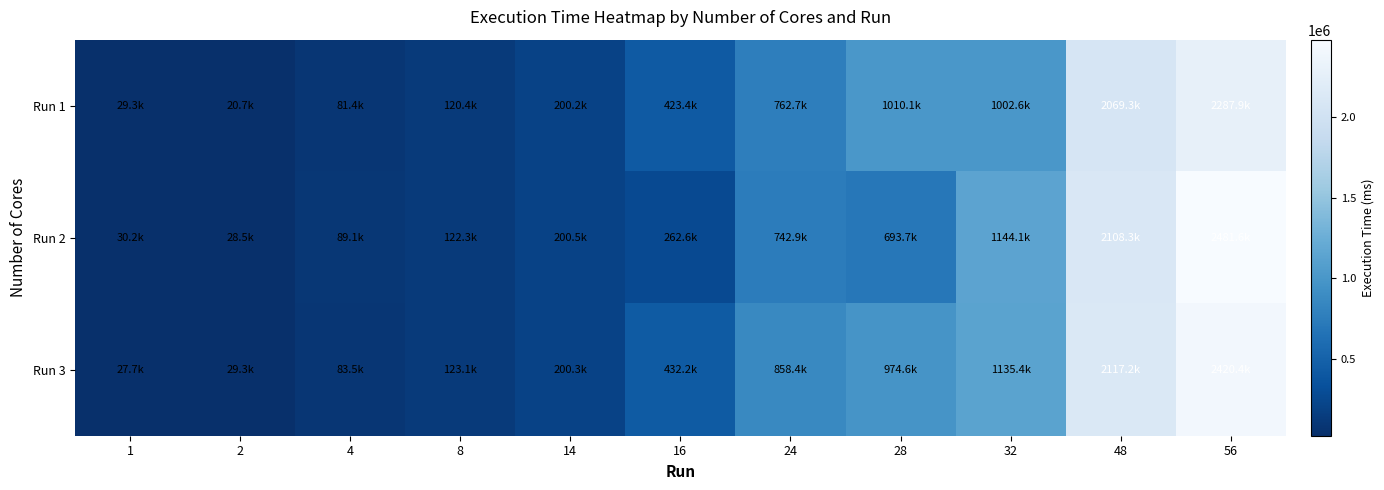

Reading right to left, transcribe all the data shown in this chart.

Run 1: 56=2287935	48=2069333	32=1002572	28=1010095	24=762697	16=423359	14=200235	8=120441	4=81358	2=20740	1=29346
Run 2: 56=2481578	48=2108315	32=1144084	28=693670	24=742854	16=262566	14=200522	8=122348	4=89107	2=28533	1=30190
Run 3: 56=2420423	48=2117222	32=1135388	28=974641	24=858375	16=432174	14=200256	8=123068	4=83514	2=29307	1=27706